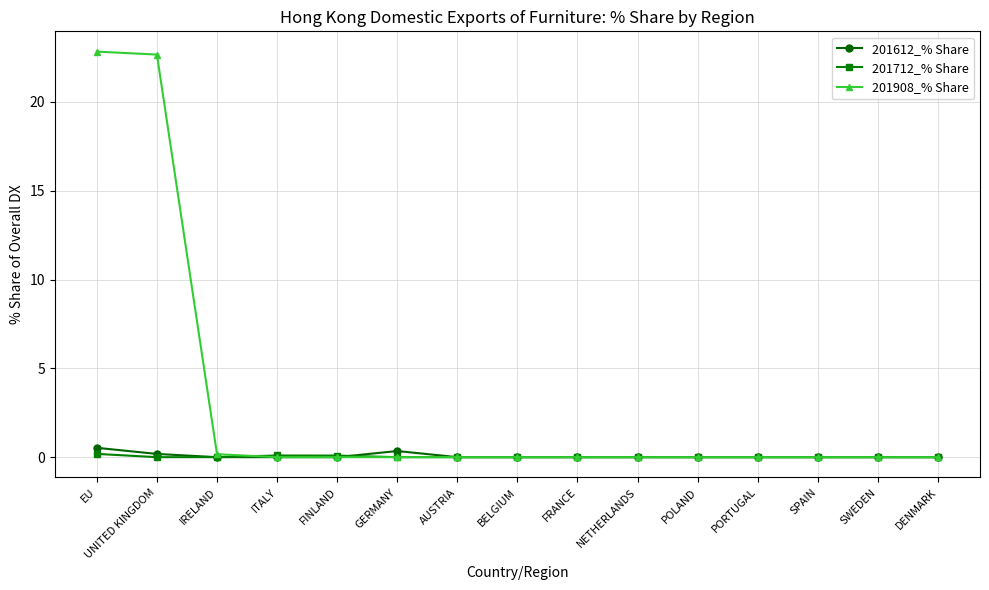

The value of 201612_% Share at FRANCE is 0.0. True or false?

True